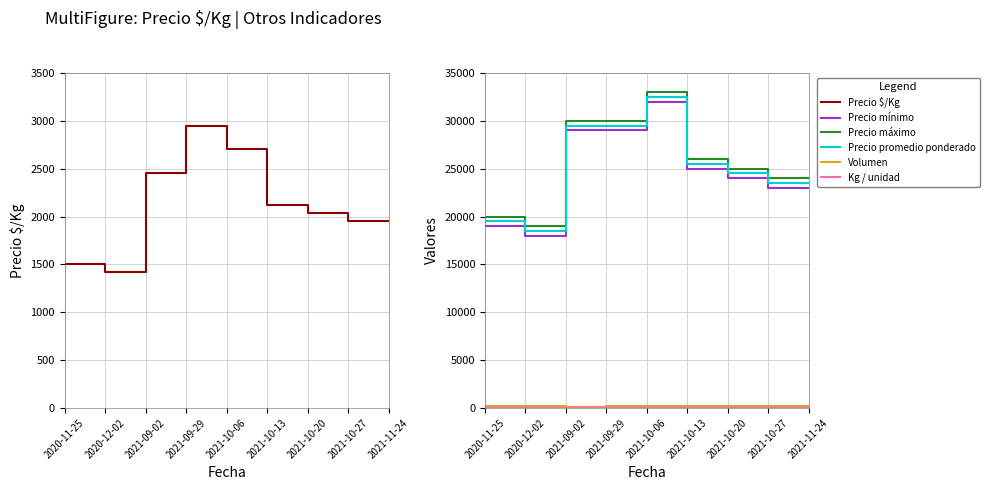

Where is the first local maximum for Precio $/Kg?

2021-09-29